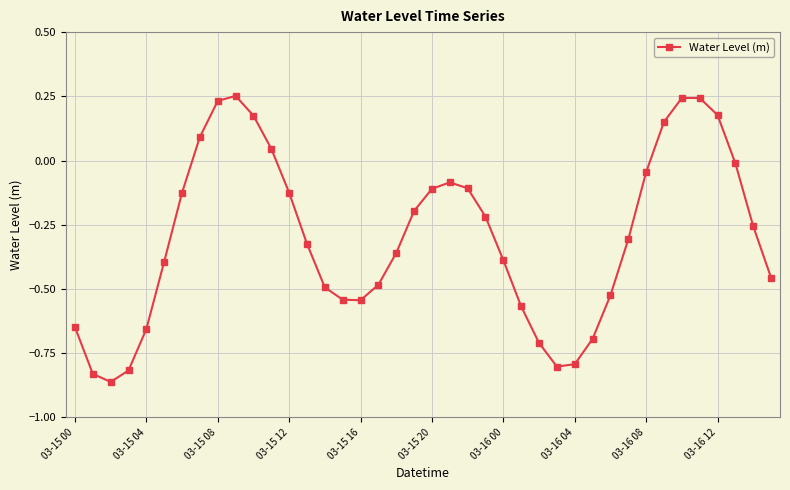

True or false: there are more than 0 points higher than both neighbors.

True